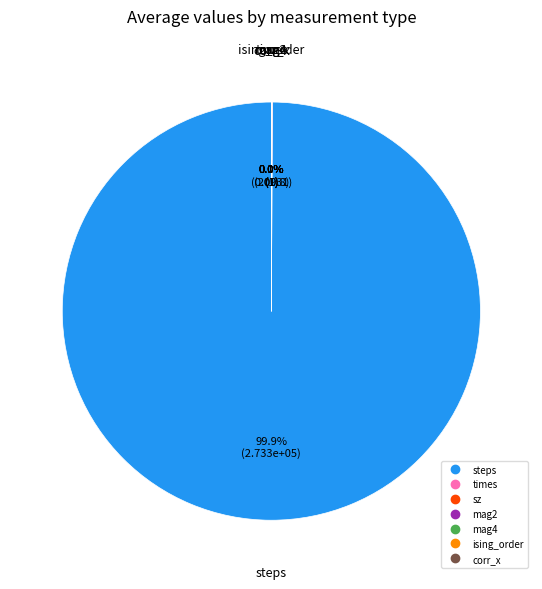

Which slice is the largest?

steps